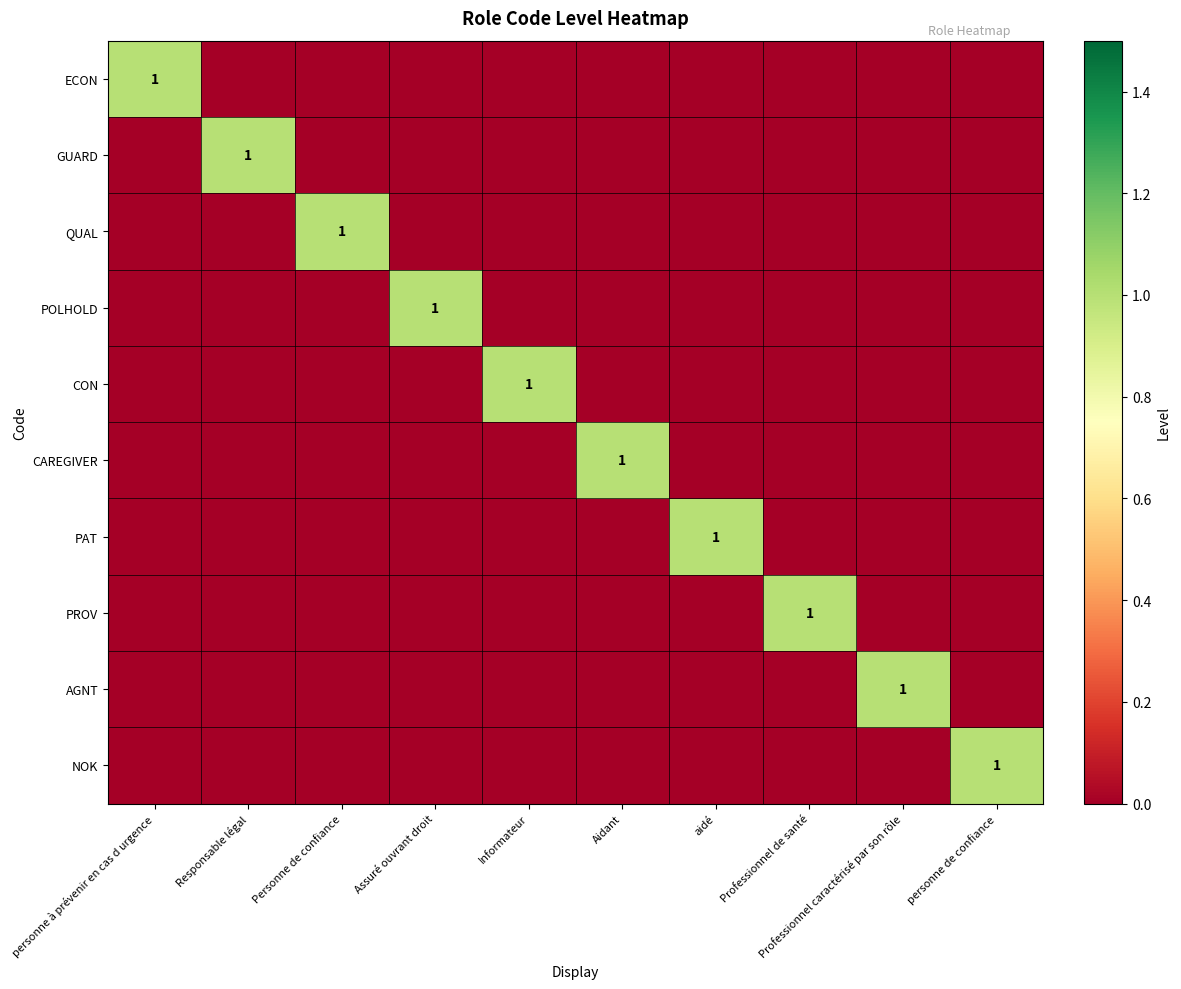

The CAREGIVER series shows 1 at Aidant. True or false?

True